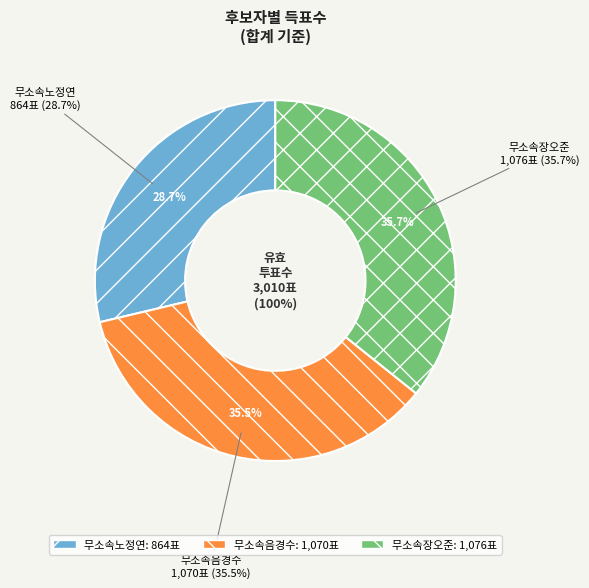

Do 무소속음경수 and 무소속노정연 together represent more than half of the pie?

Yes